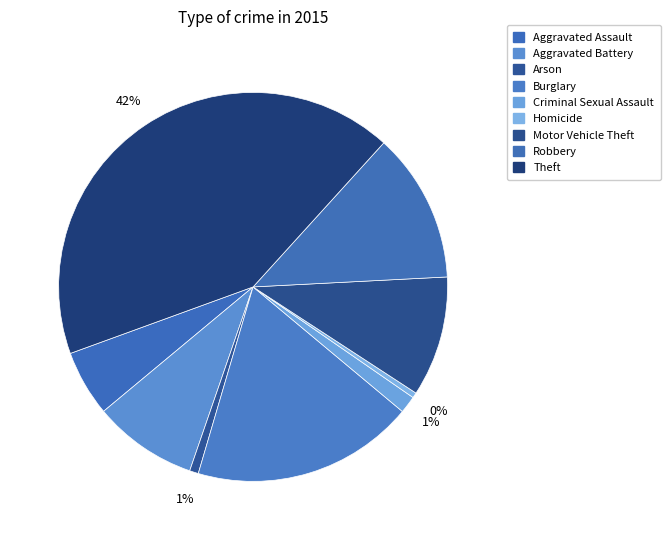

How many segments does this pie chart have?

9